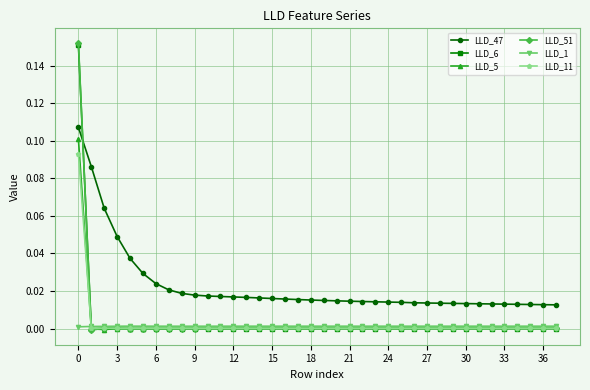

Which series has the largest total across all categories?

LLD_47